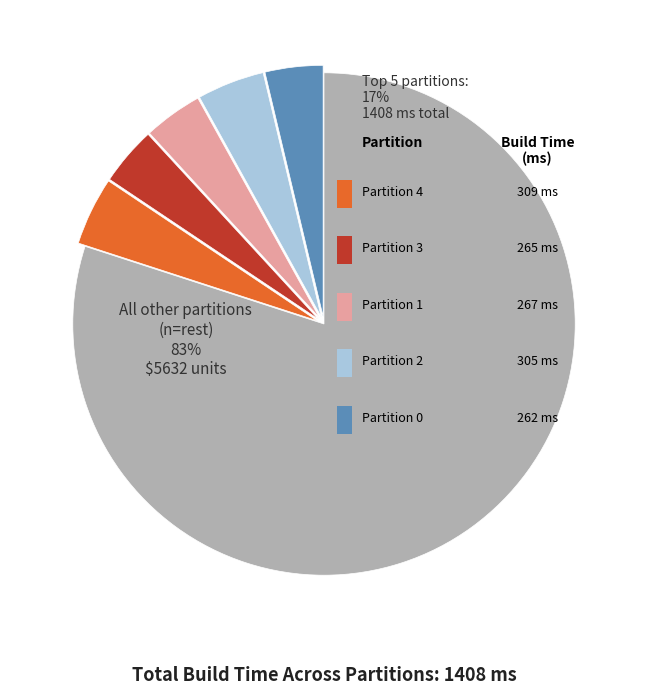

Which slice is the smallest?

Partition 0